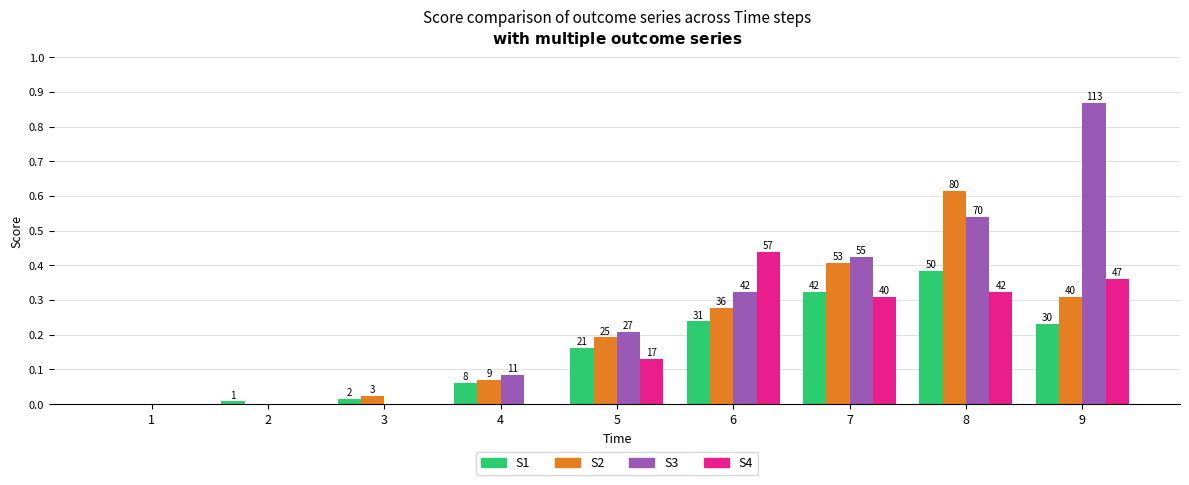

List the series in order of their peak value, highest first.

S3, S2, S4, S1